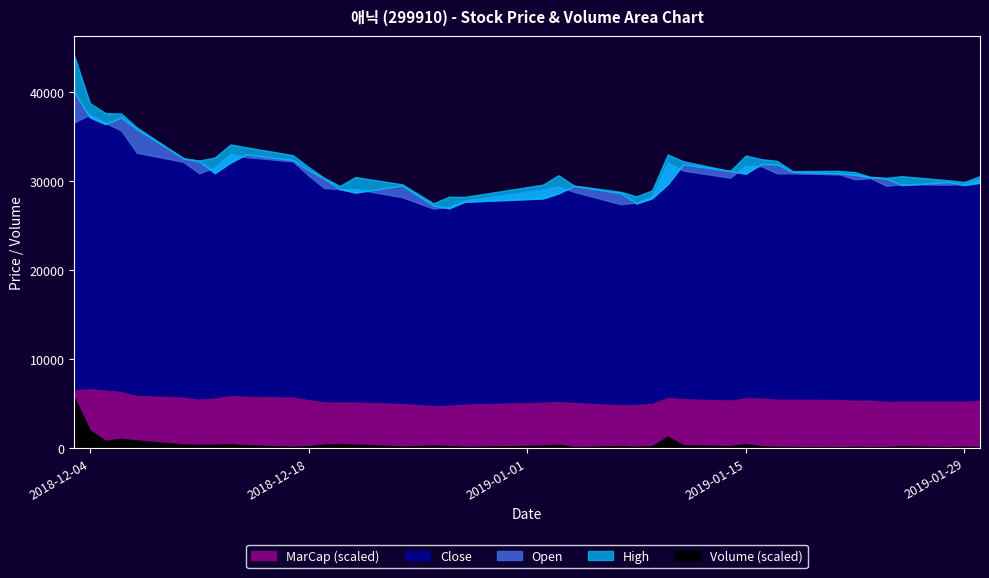

What position from the left is 2019-01-10?

26